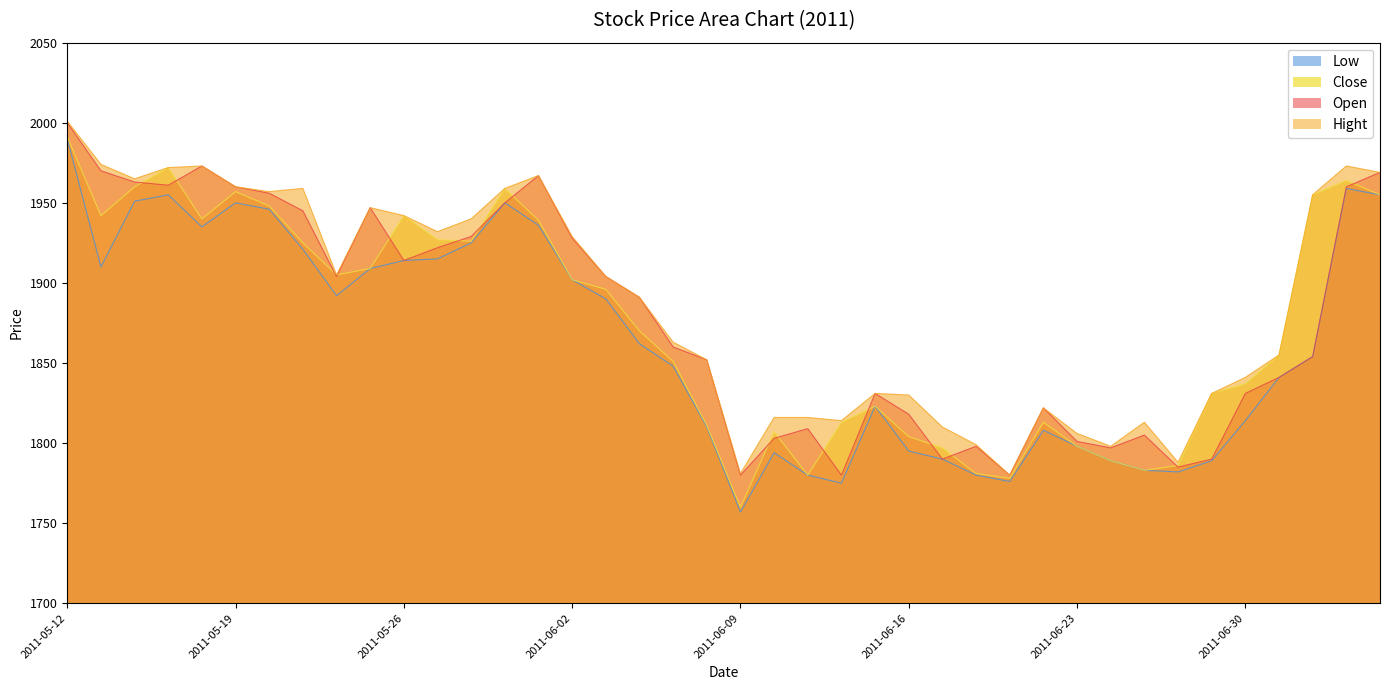

What is the smallest value displayed?

1757